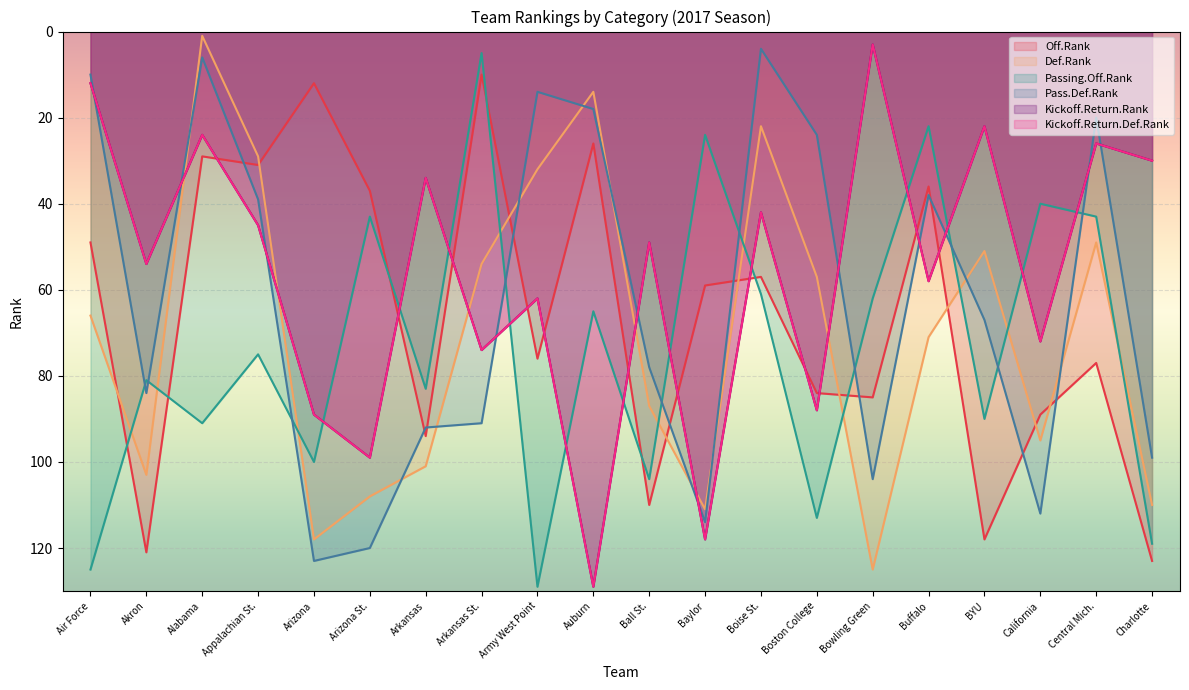

Does the chart display data point markers on the line(s)?

No